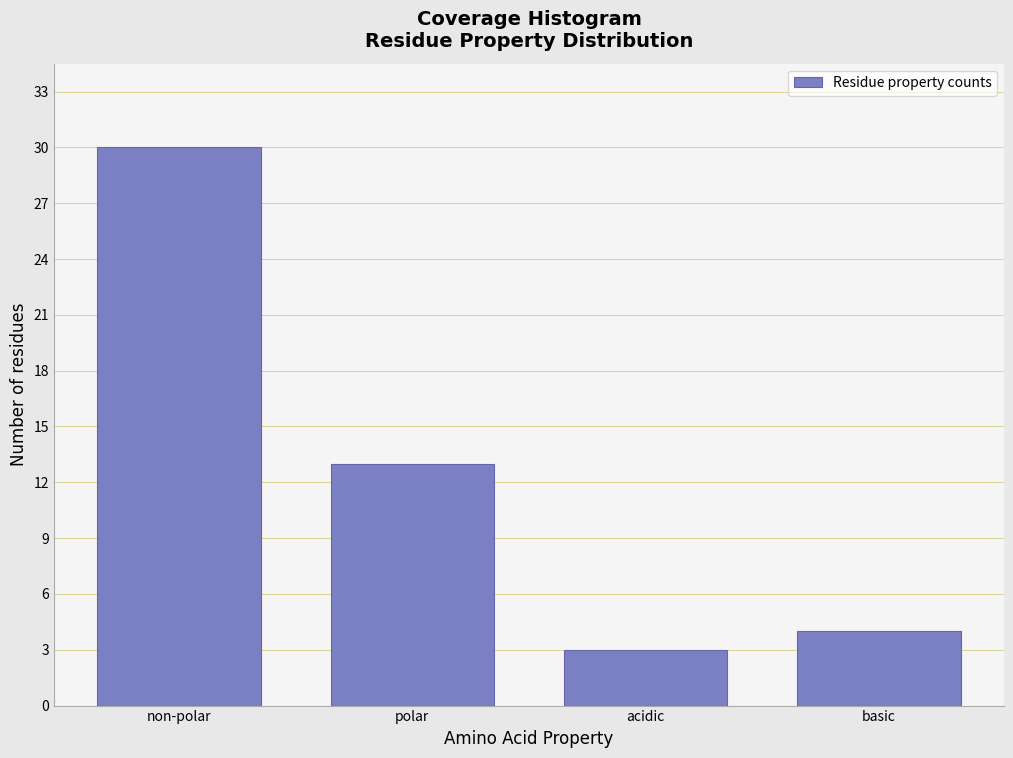

Reading right to left, what are all the values shown in this chart?

4	3	13	30